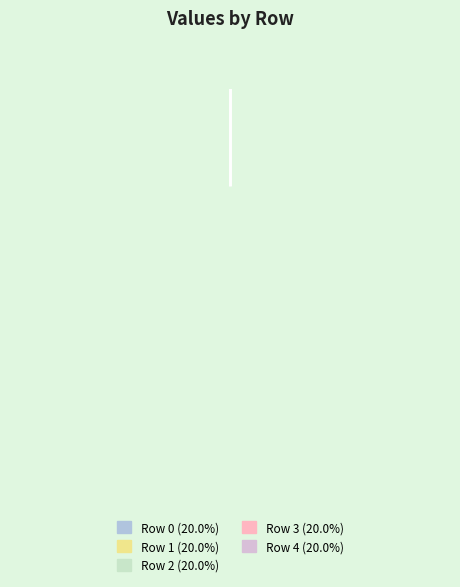

What is the largest slice in the pie chart?

4